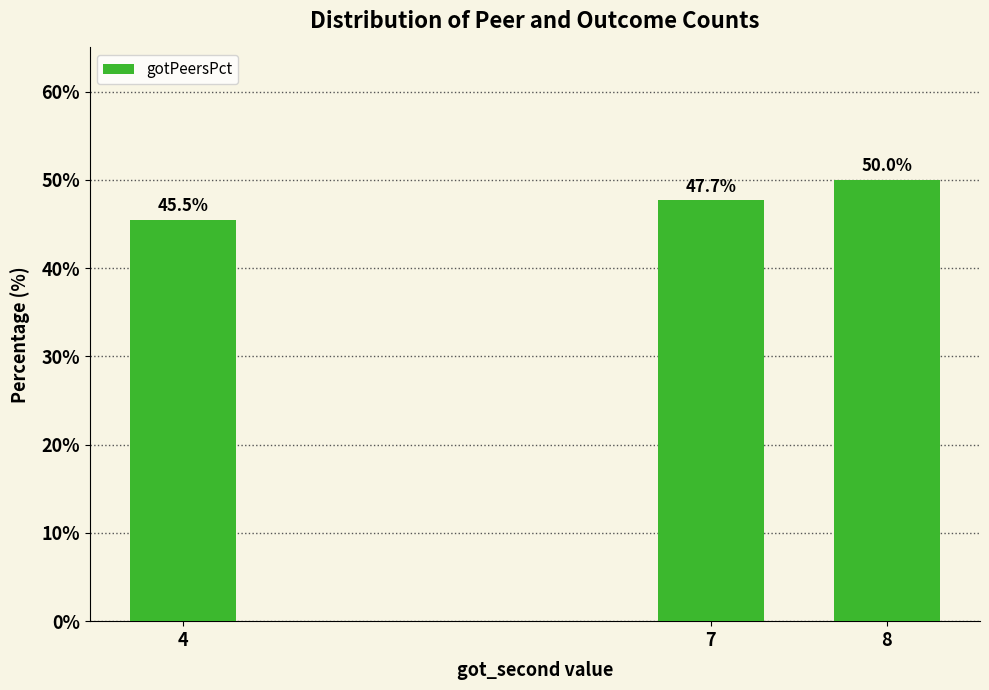

How many categories are shown in the chart?

3